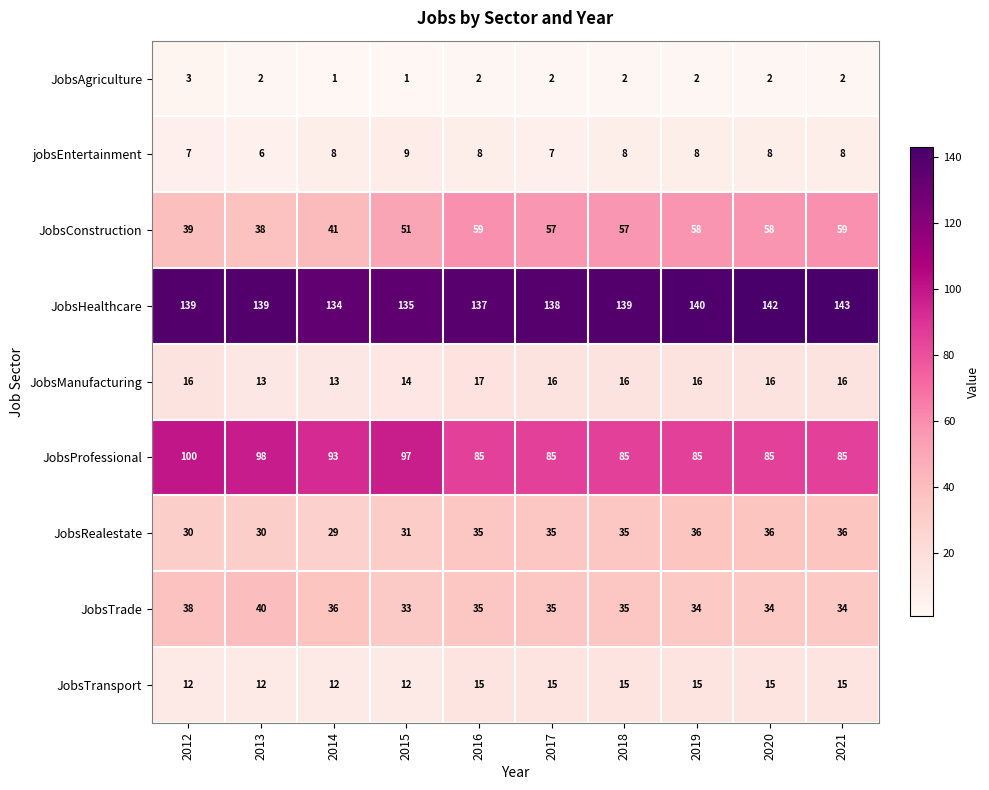

Is the value of JobsTrade at 2020 greater than the value of JobsAgriculture at 2021?

Yes